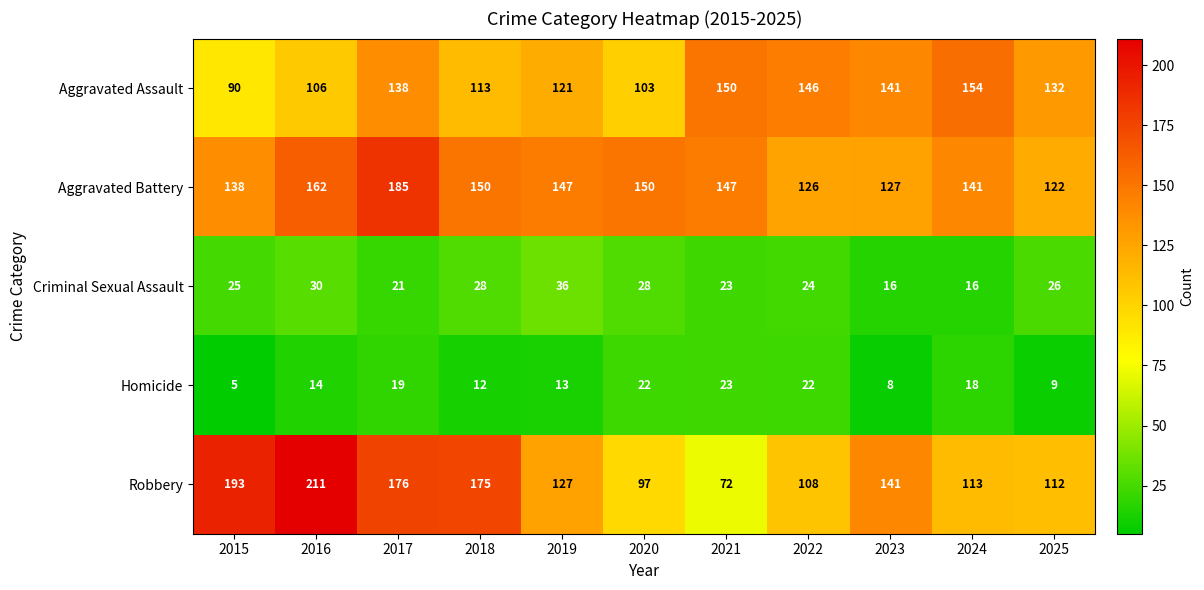

Where is Aggravated Assault nearest to the value 122?

2019